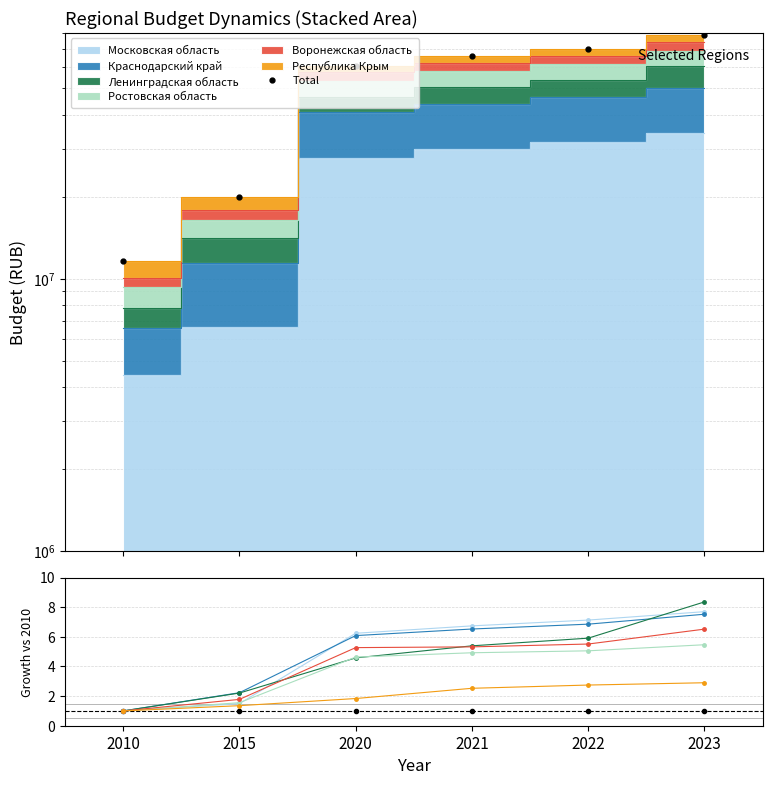

Which series has the largest range (max minus min)?

Московская область